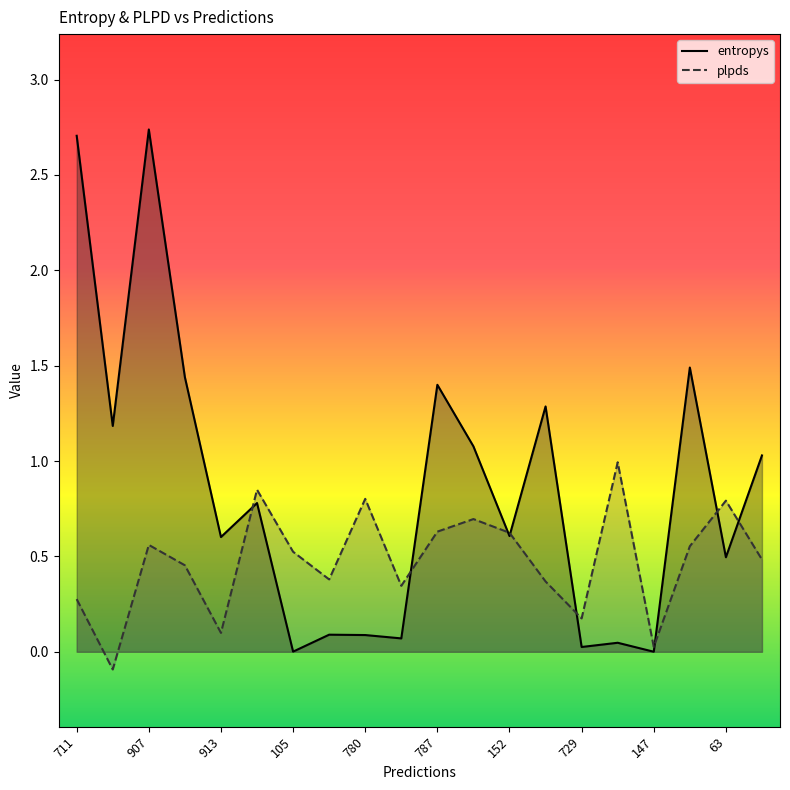

Reading left to right, transcribe all the data shown in this chart.

entropys: 2.7	1.2	2.7	1.4	0.6	0.8	0.0	0.1	0.1	0.1	1.4	1.1	0.6	1.3	0.0	0.0	0.0	1.5	0.5	1.0
plpds: 0.3	-0.1	0.6	0.5	0.1	0.8	0.5	0.4	0.8	0.3	0.6	0.7	0.6	0.4	0.2	1.0	0.0	0.6	0.8	0.5